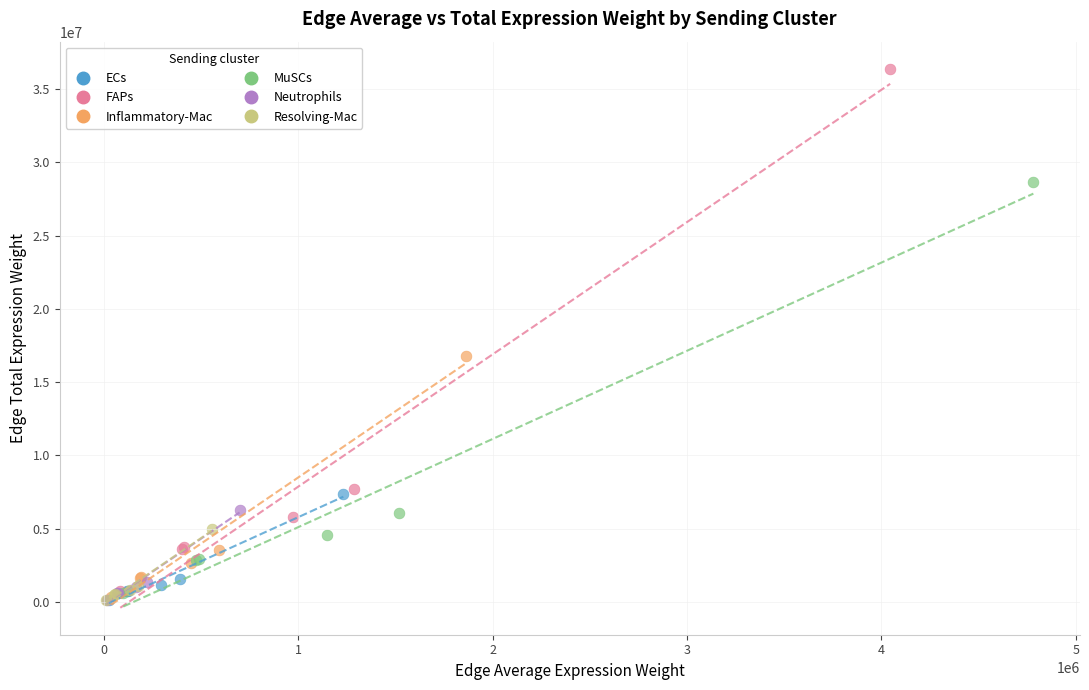

Which series has the widest spread of Y values?

FAPs